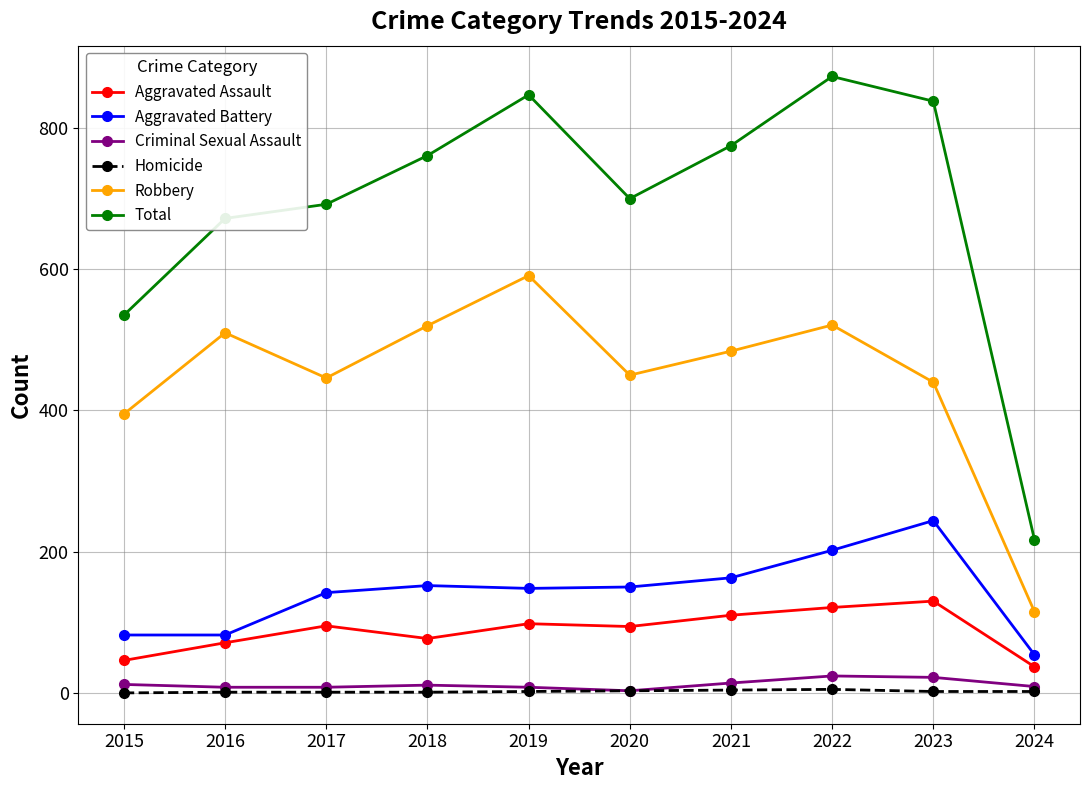

How many lines are shown in the chart?

6